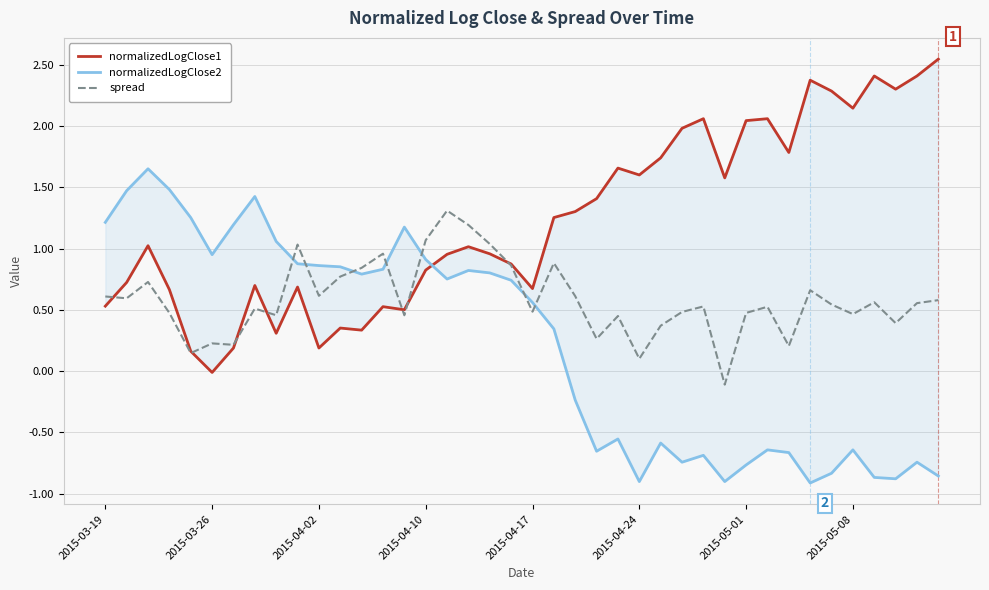

What value does the normalizedLogClose2 series have at 19?

0.7